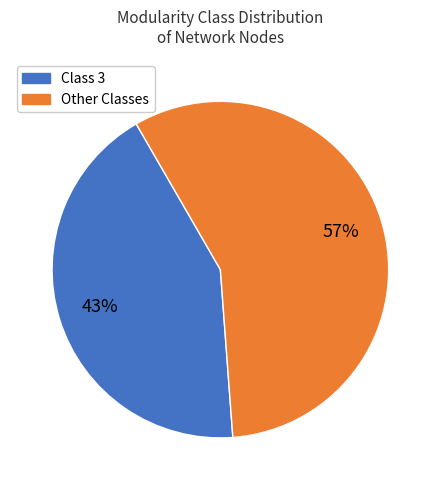

To the nearest percent, what is the difference between the largest and smallest slice percentages?

14%